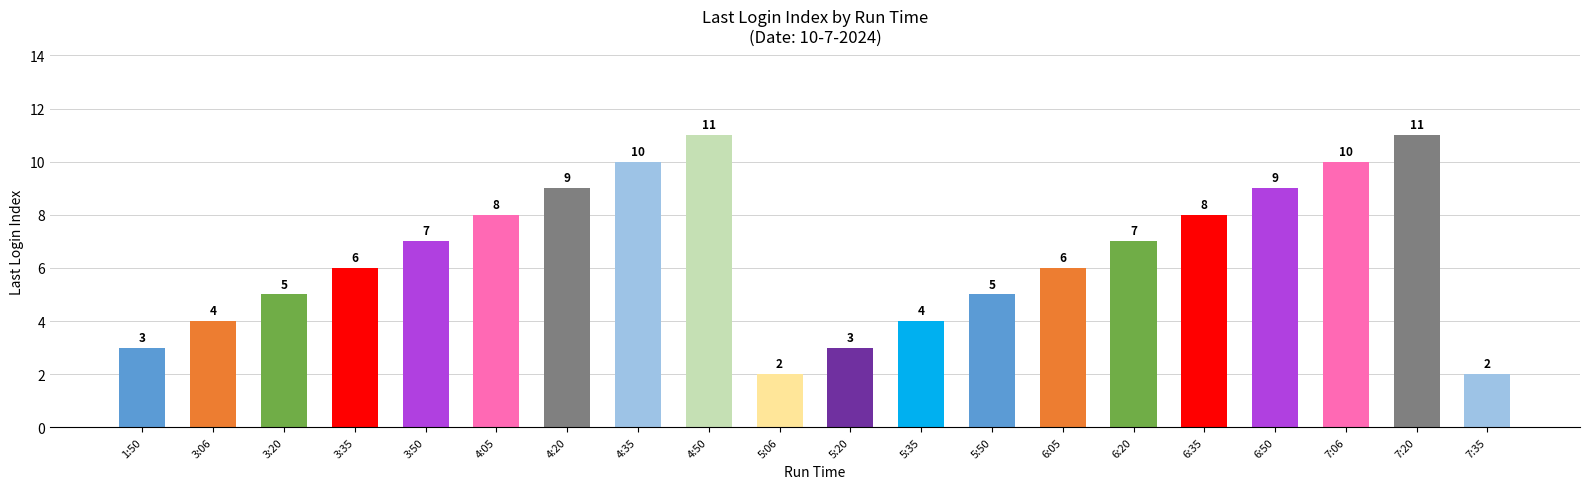

What value does the data have at 3:06?

4